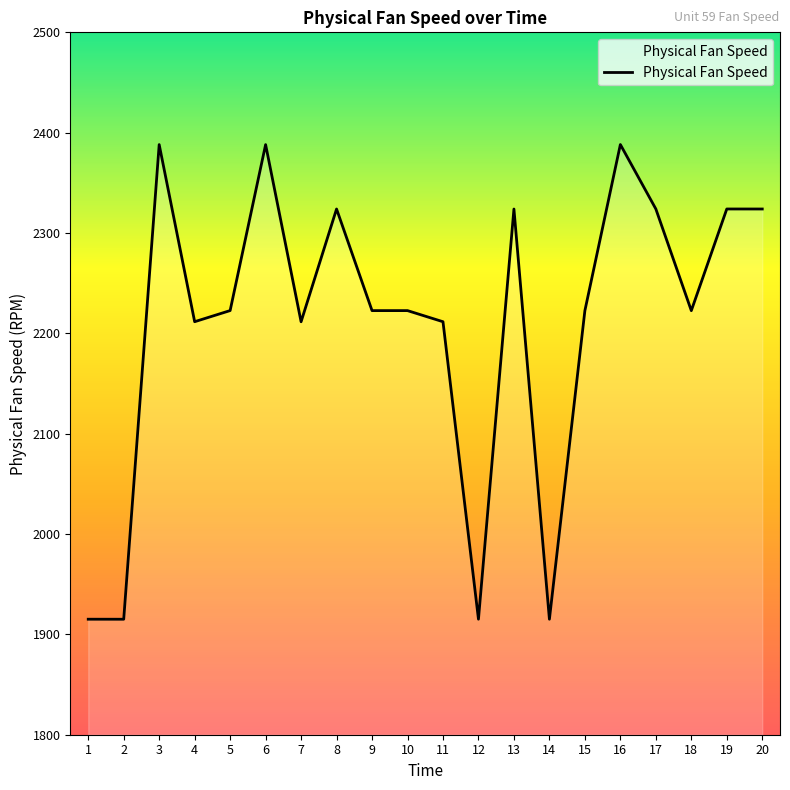

True or false: there are more than 2 points higher than both neighbors.

True